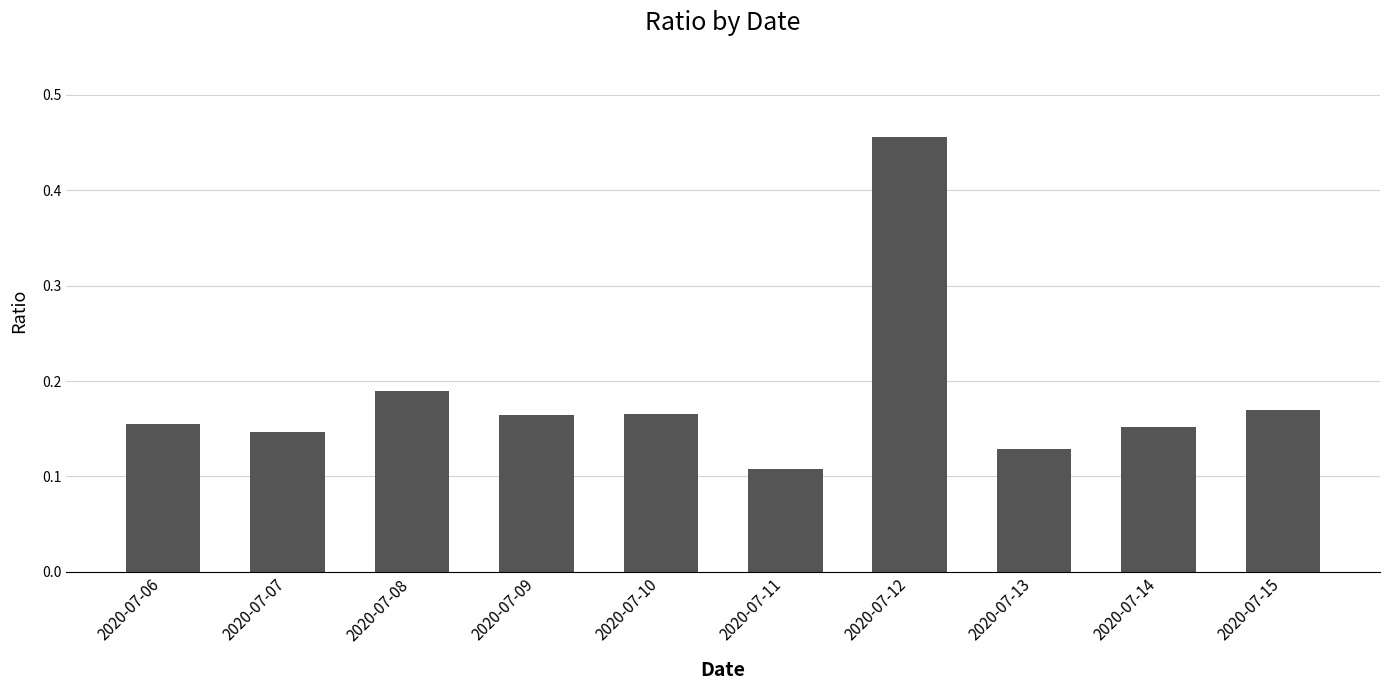

How many values are between 0 and 1?

10